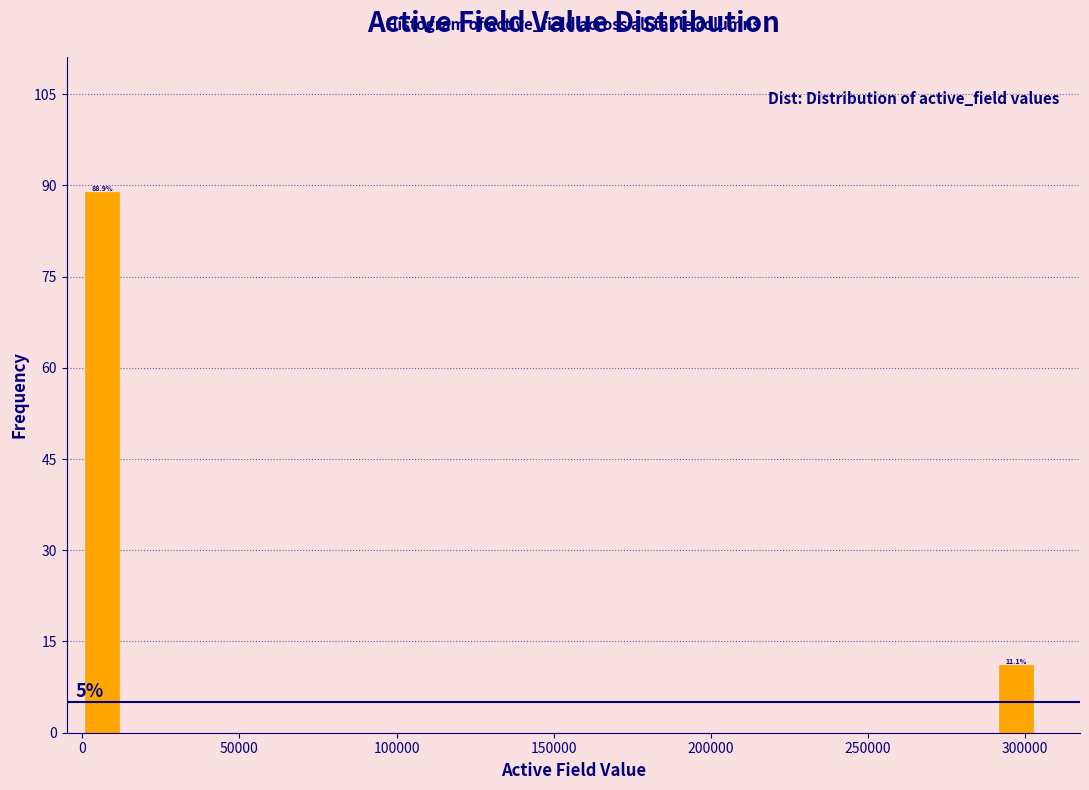

Around what value on the x-axis is the tallest bar? Give the approximate position of its centre, as read against the axis.

5000